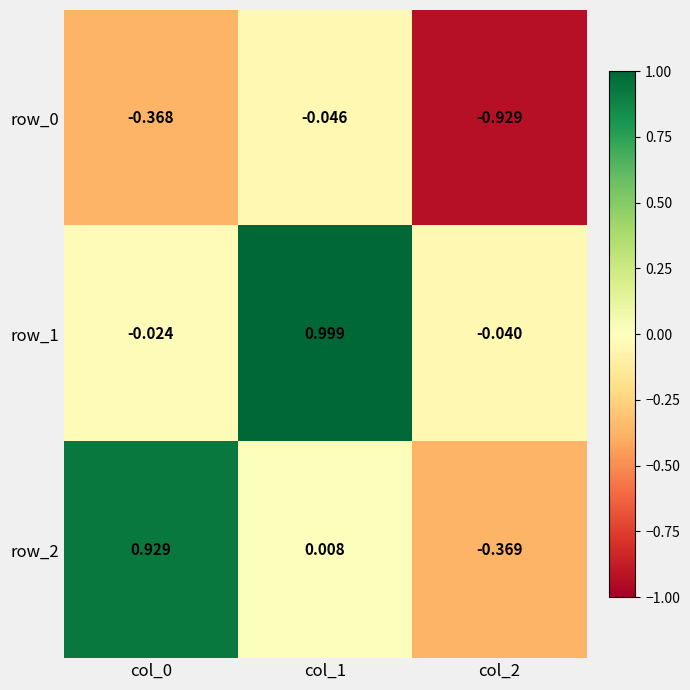

Rank the categories by row_0 value from lowest to highest.

col_2, col_0, col_1